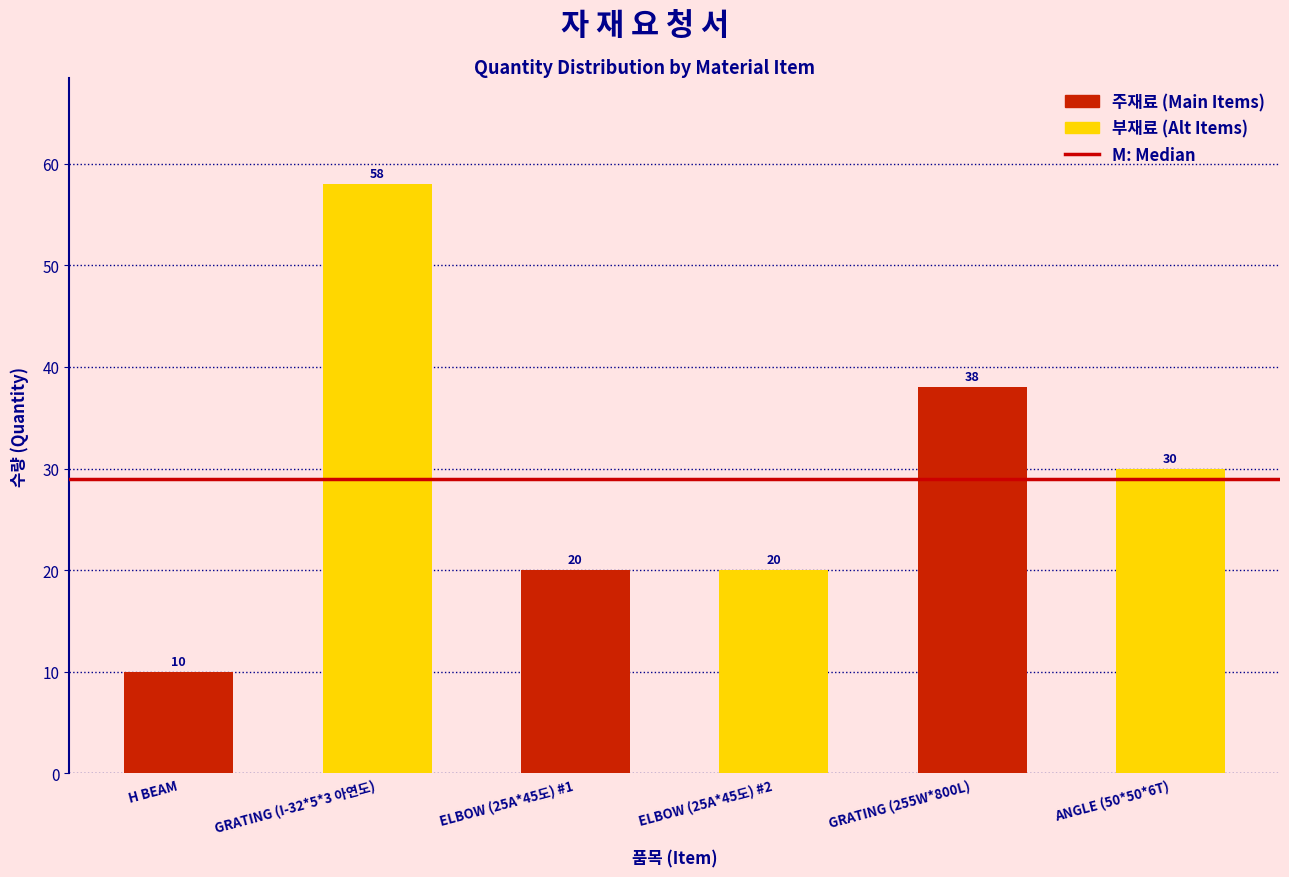

Reading right to left, list all the values displayed in this chart.

ANGLE (50*50*6T)=30	GRATING (255W*800L)=38	ELBOW (25A*45도) #2=20	ELBOW (25A*45도) #1=20	GRATING (I-32*5*3 아연도)=58	H BEAM=10